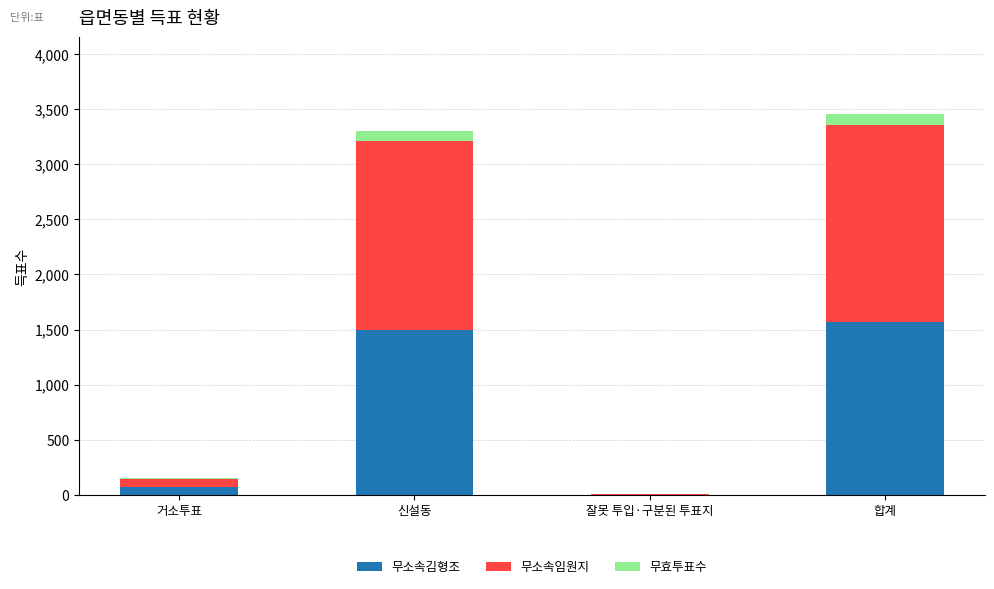

How many distinct data groups are displayed?

3